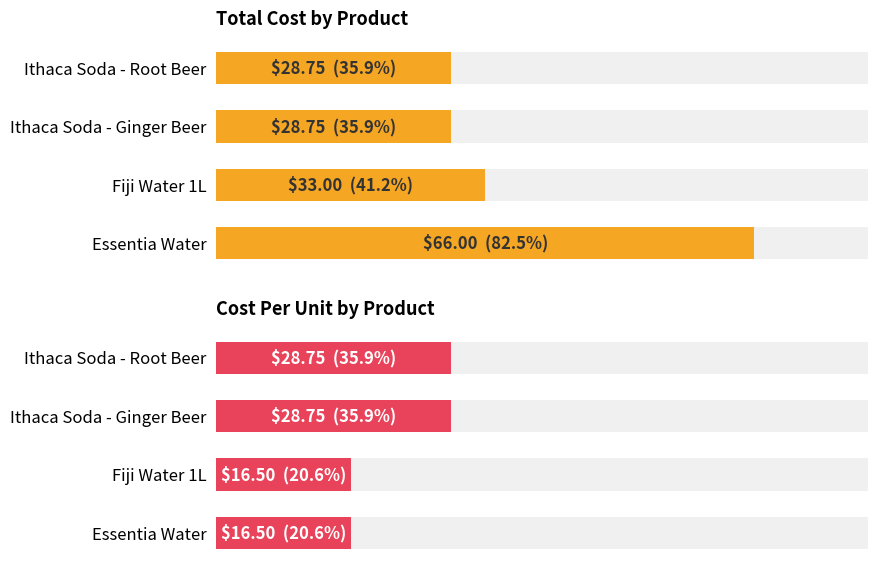

Which series has the largest total across all categories?

Total Cost by Product